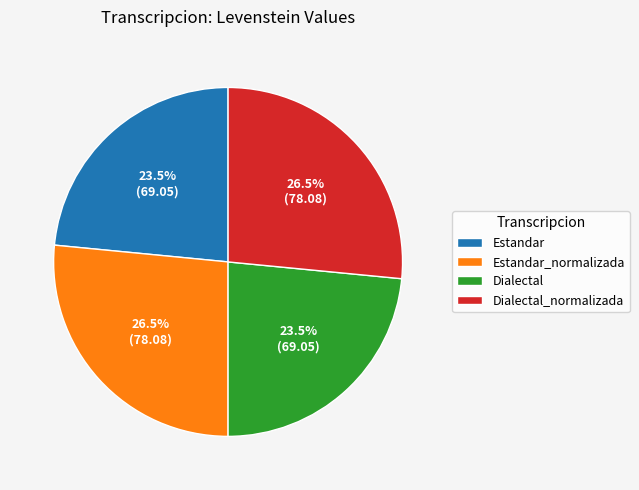

To the nearest percent, what is the difference between the largest and smallest slice percentages?

3%